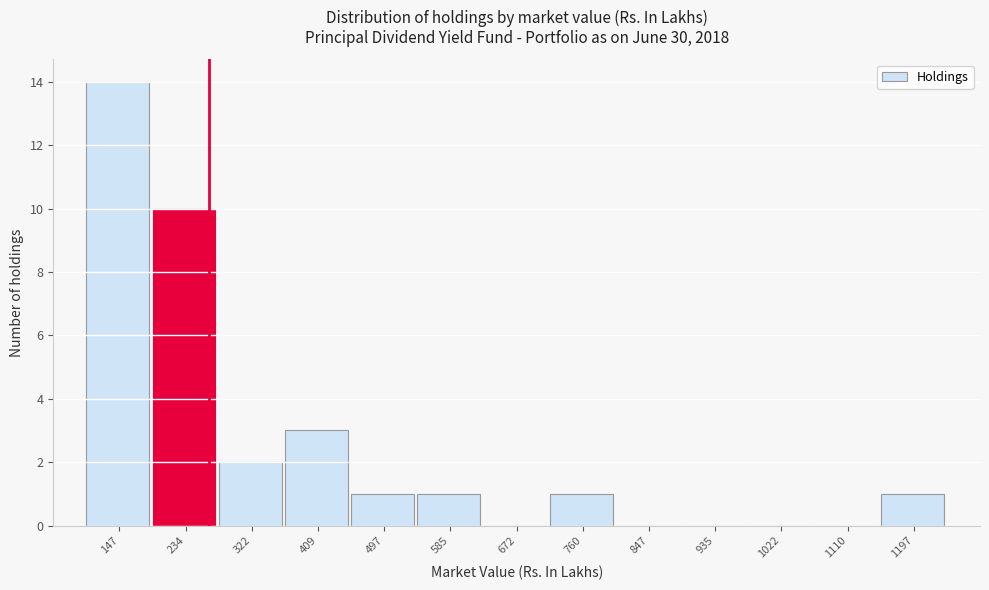

Reading left to right, list all the values displayed in this chart.

147=14	234=10	322=2	409=3	497=1	585=1	672=0	760=1	847=0	935=0	1022=0	1110=0	1197=1